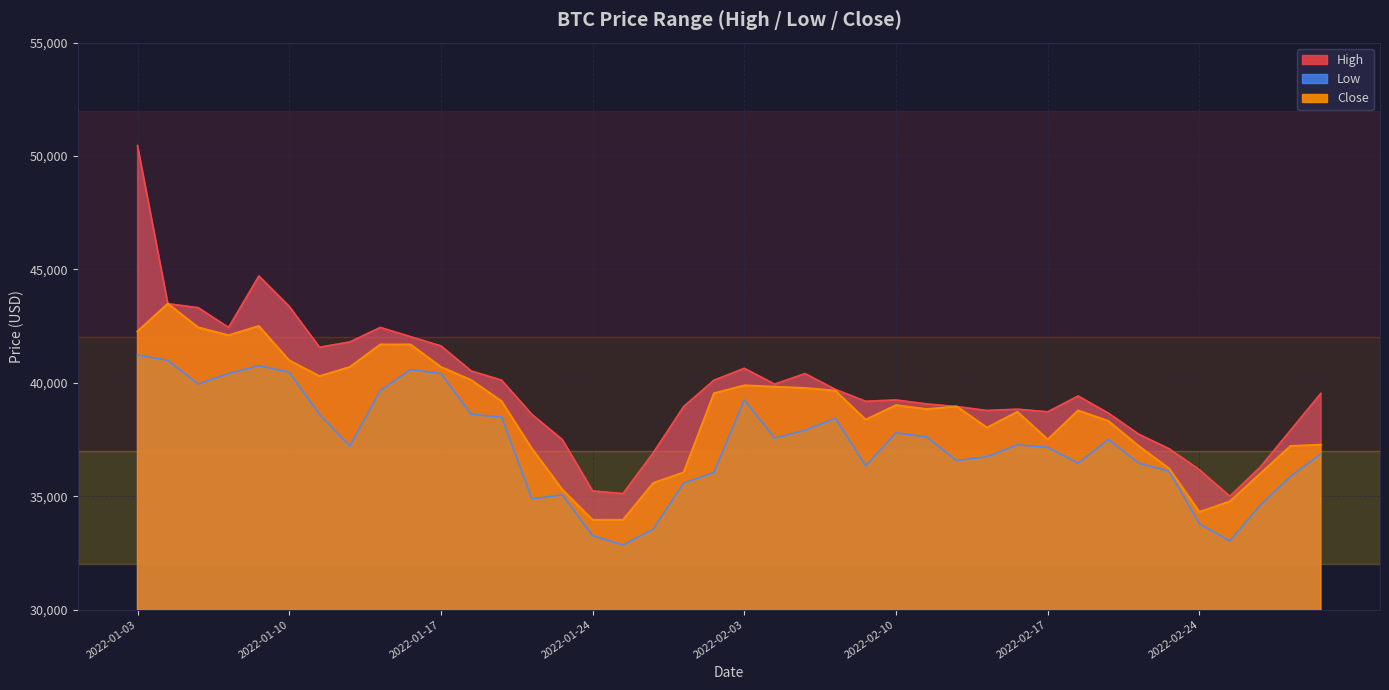

True or false: High and Close cross at least once.

False